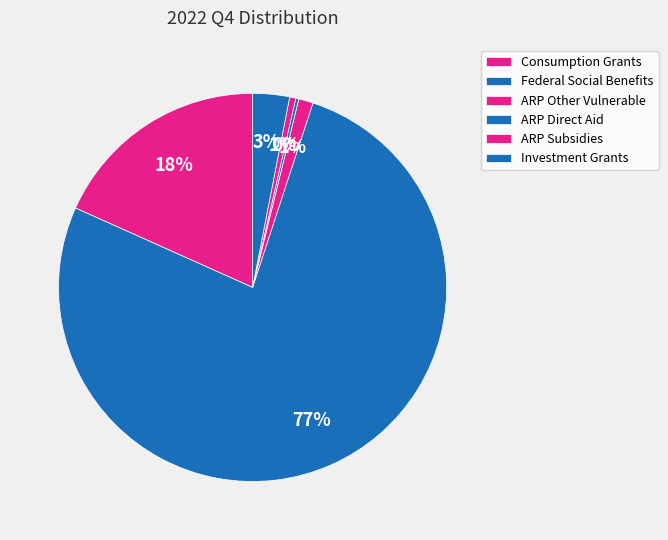

The ARP Direct Aid slice represents 0% of the pie. True or false?

True